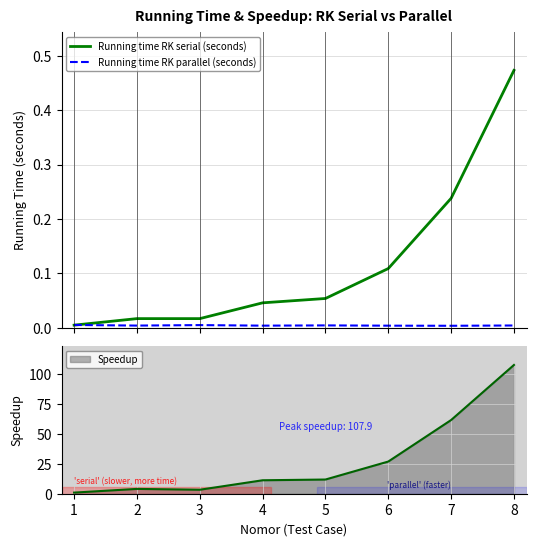

Which series has the widest spread of values?

Running time RK serial (seconds)